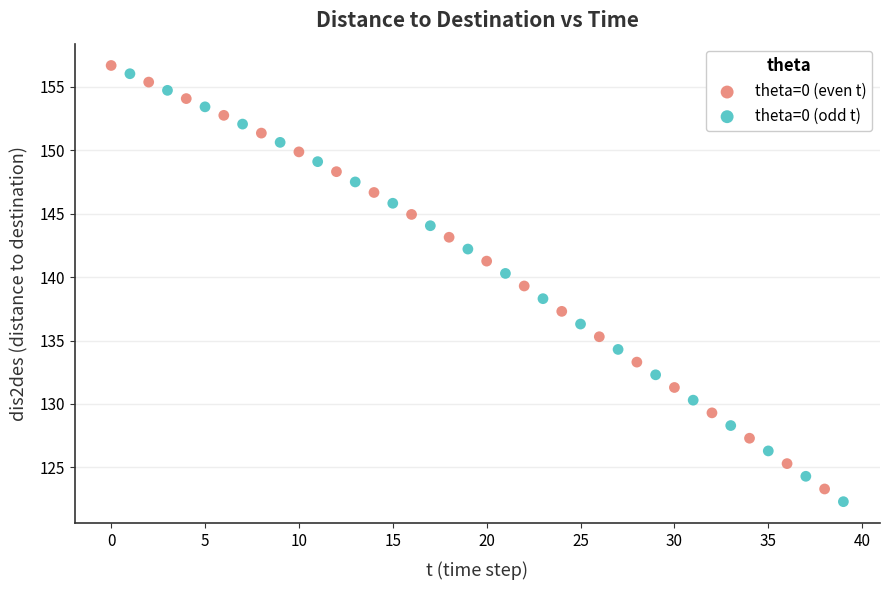

Which series reaches the minimum Y coordinate?

theta=0 (odd t)